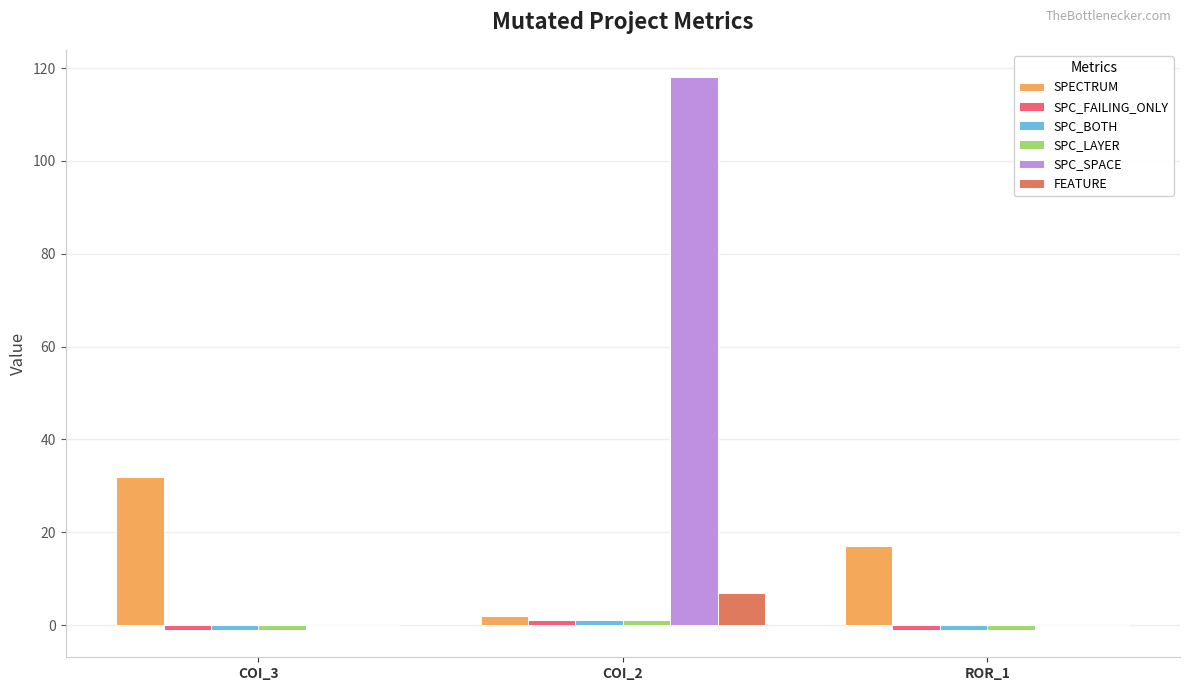

Which series has the widest spread of values?

SPC_SPACE